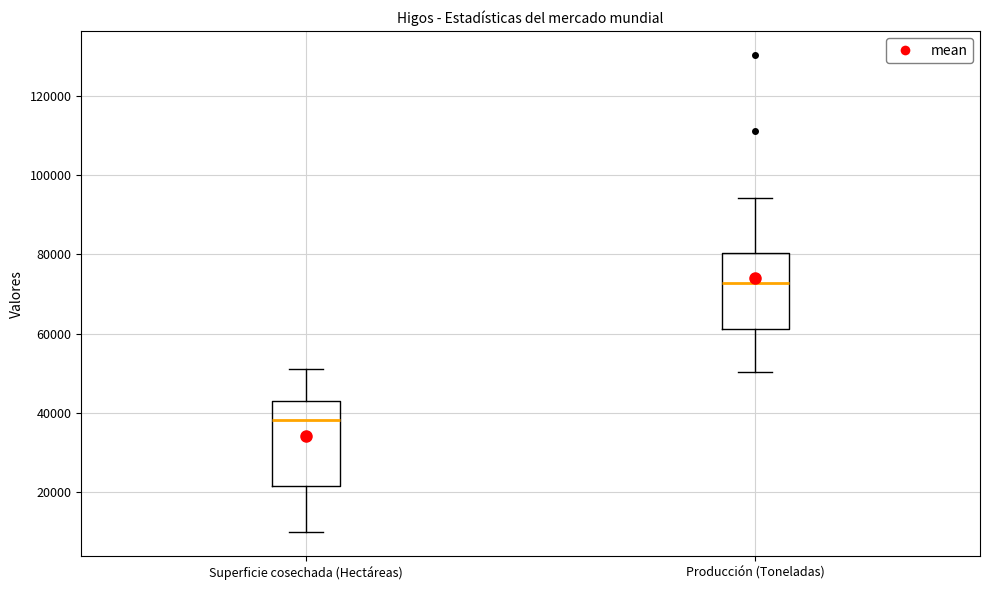

Where is the lower edge of the box for Superficie cosechada (Hectáreas) on the y-axis? The values are not printed on the chart, so give them approximately, as read against the axis.

22000